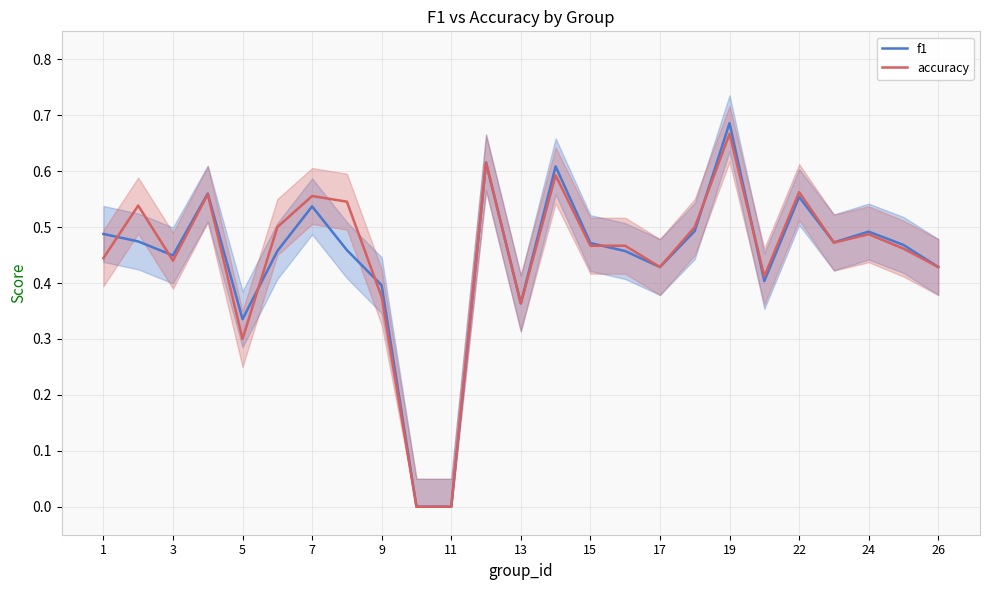

The f1 series shows 0.7 at 3. True or false?

False